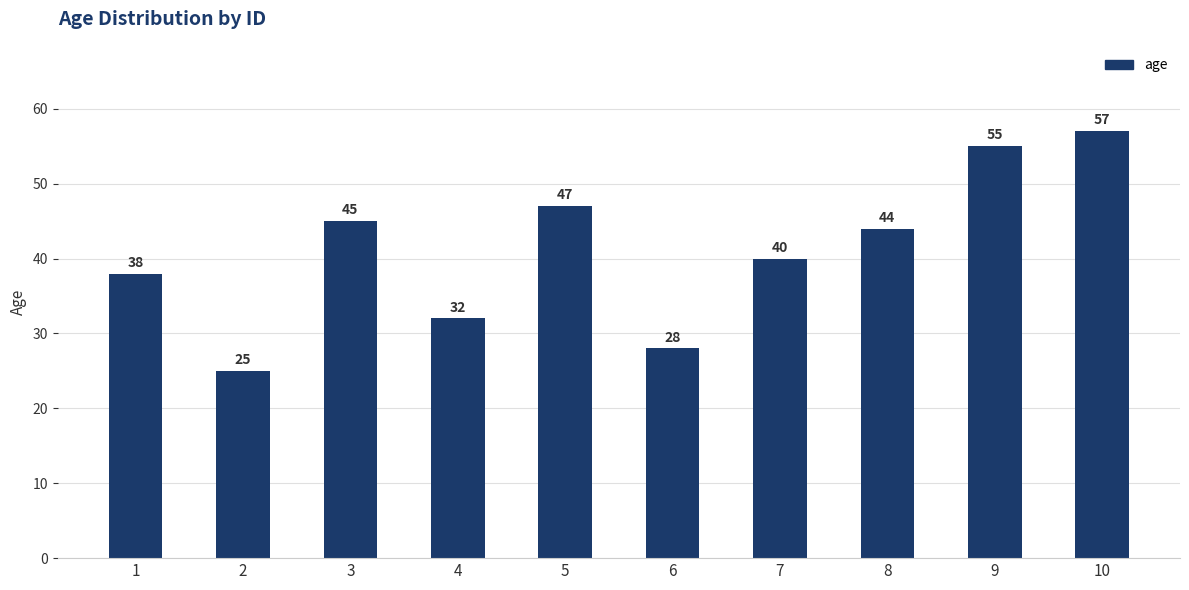

At which category does the chart reach its minimum across all series?

2